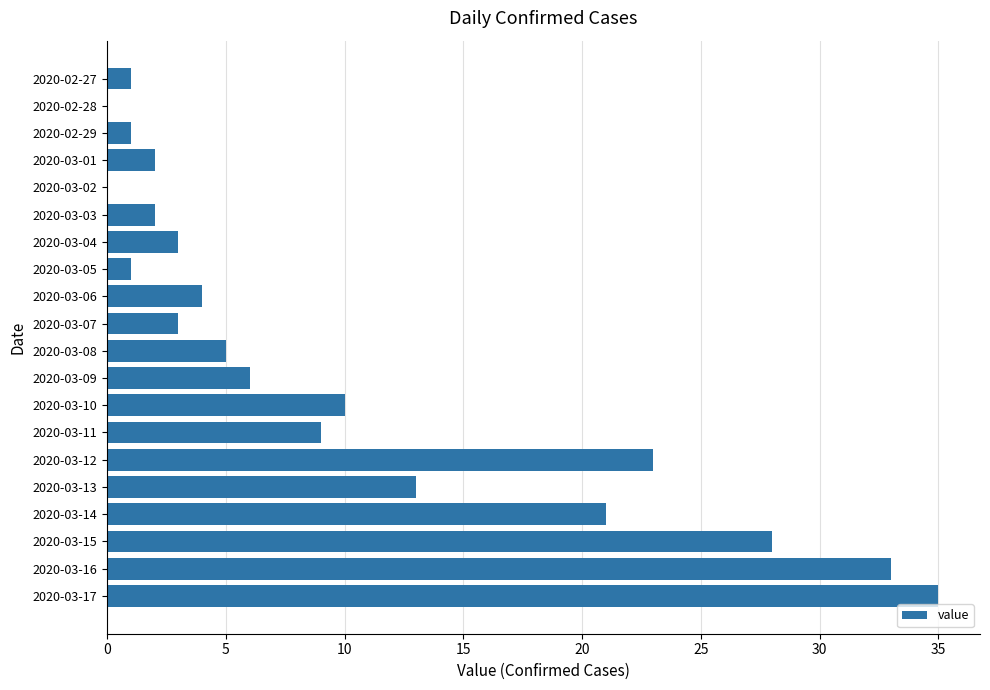

What is the change in value from 2020-03-01 to 2020-03-04?

+1